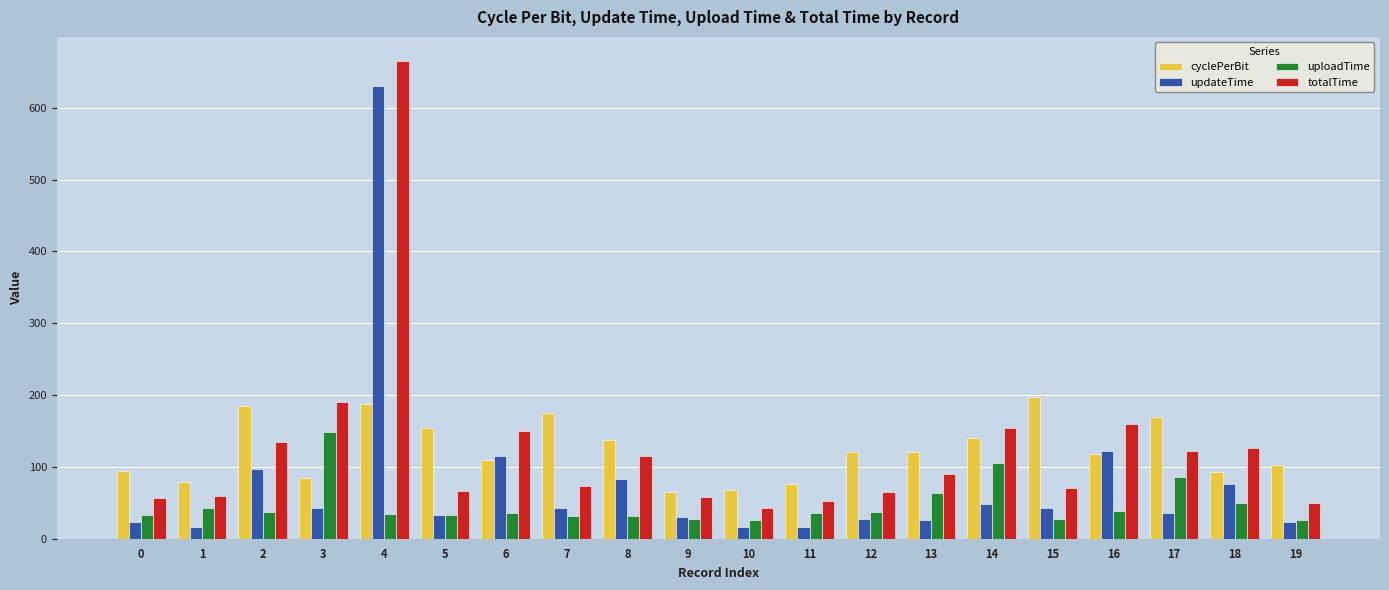

What is the difference between the highest and lowest values at 15?

169.0